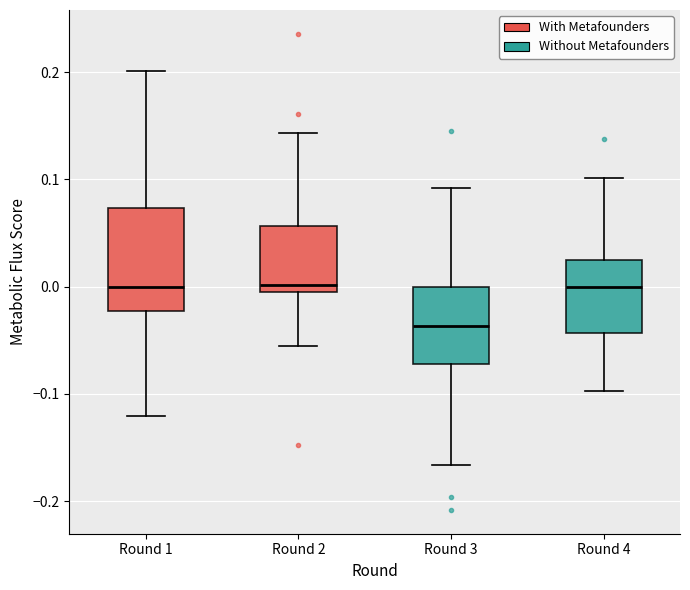

Where does the upper whisker of the box for Round 2 end on the y-axis? The values are not printed on the chart, so give them approximately, as read against the axis.

0.14